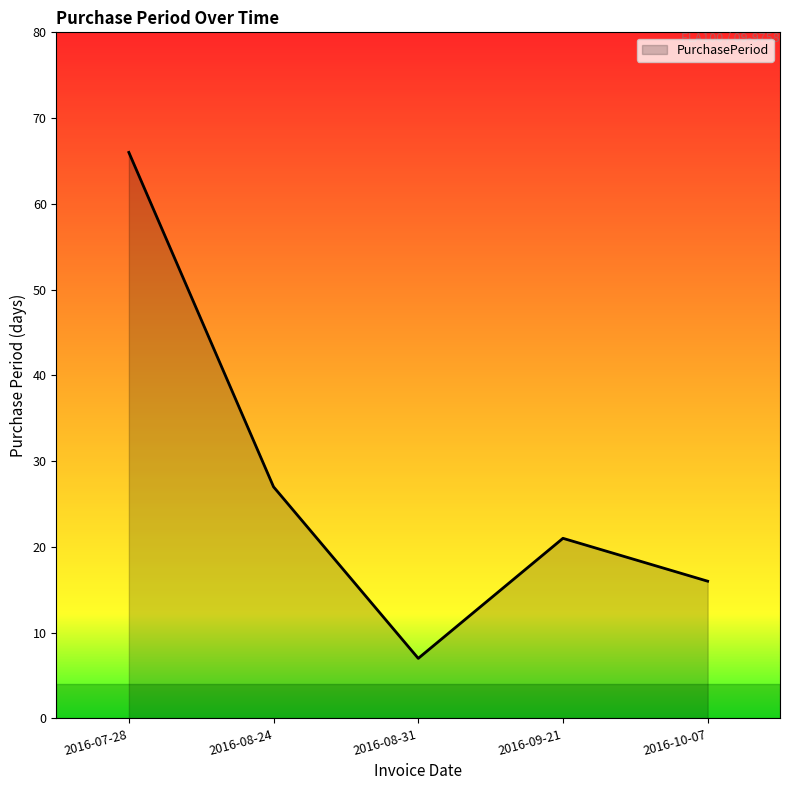

Reading left to right, list all the values displayed in this chart.

66	27	7	21	16